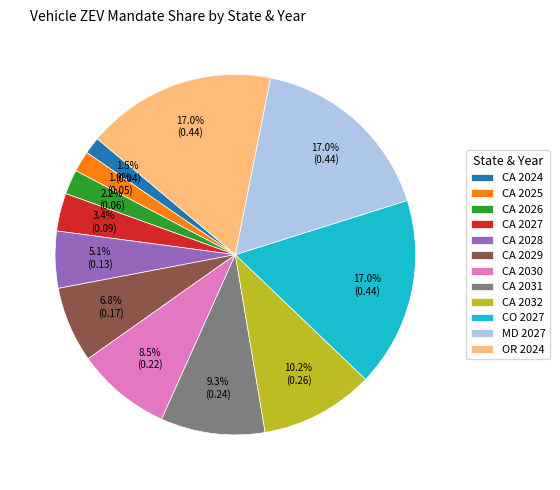

Do CA 2030 and CA 2027 together represent more than half of the pie?

No